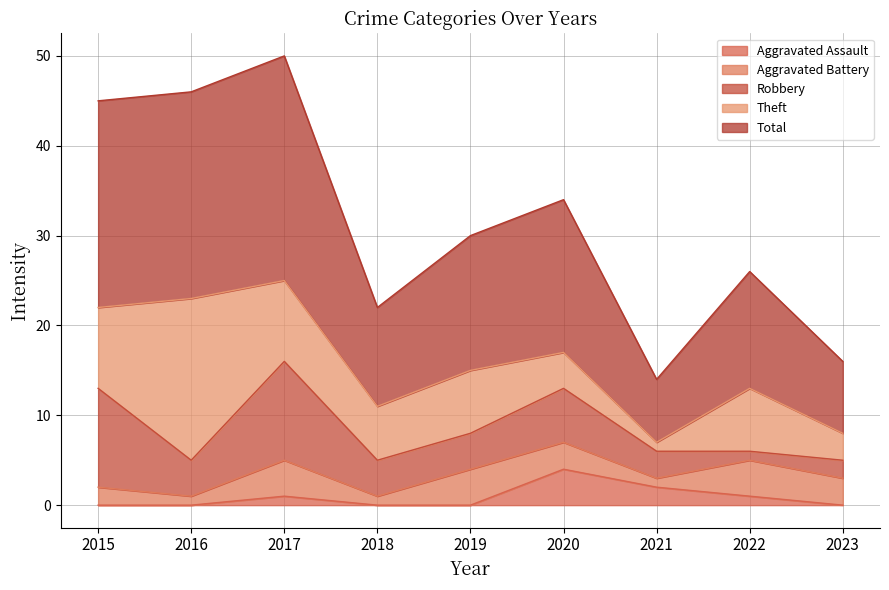

Which has a higher value, 2020 or 2023?

2020